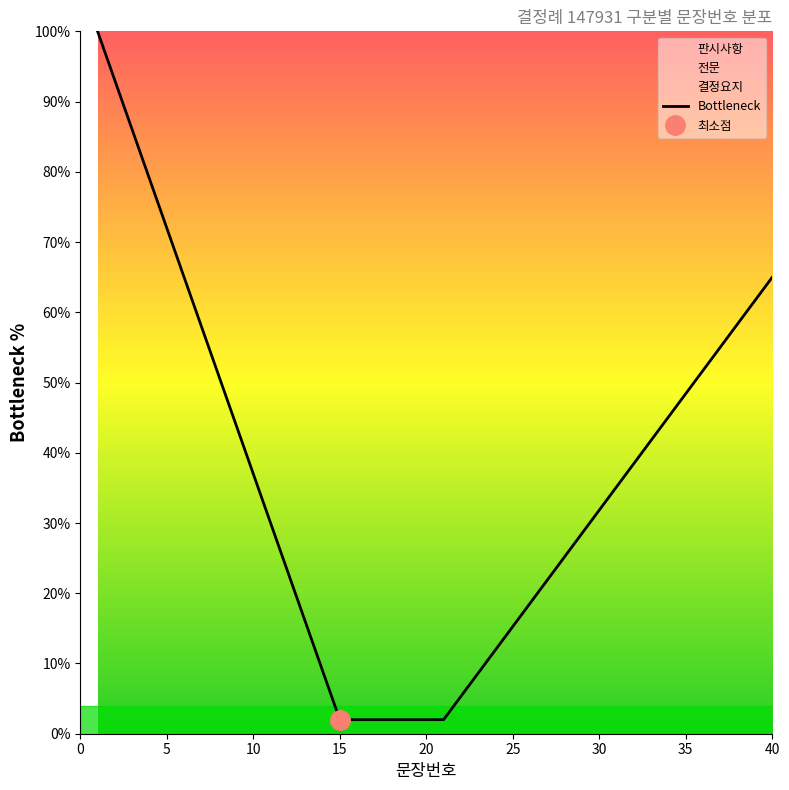

What is the maximum value for Bottleneck?

100.0